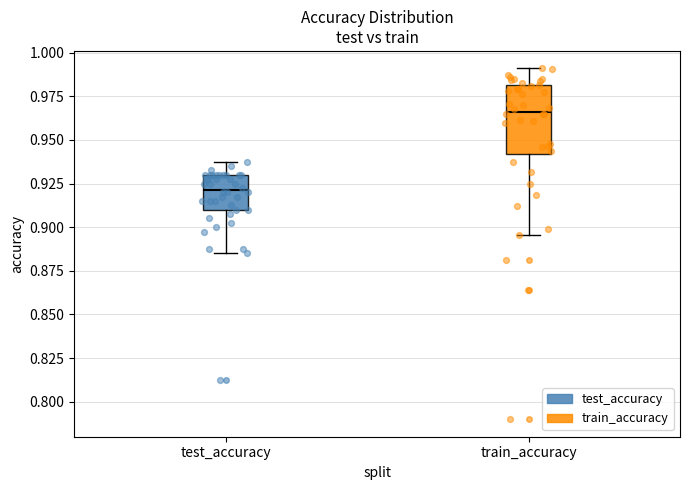

Reading left to right, read every box against the y-axis: the position of its median line, the range the box covers, and the ends of its whiskers. The values are not printed on the chart, so give them approximately, as read against the axis.

test_accuracy: median 0.920, box 0.910 to 0.930, whiskers 0.885 to 0.940
train_accuracy: median 0.965, box 0.940 to 0.980, whiskers 0.895 to 0.990